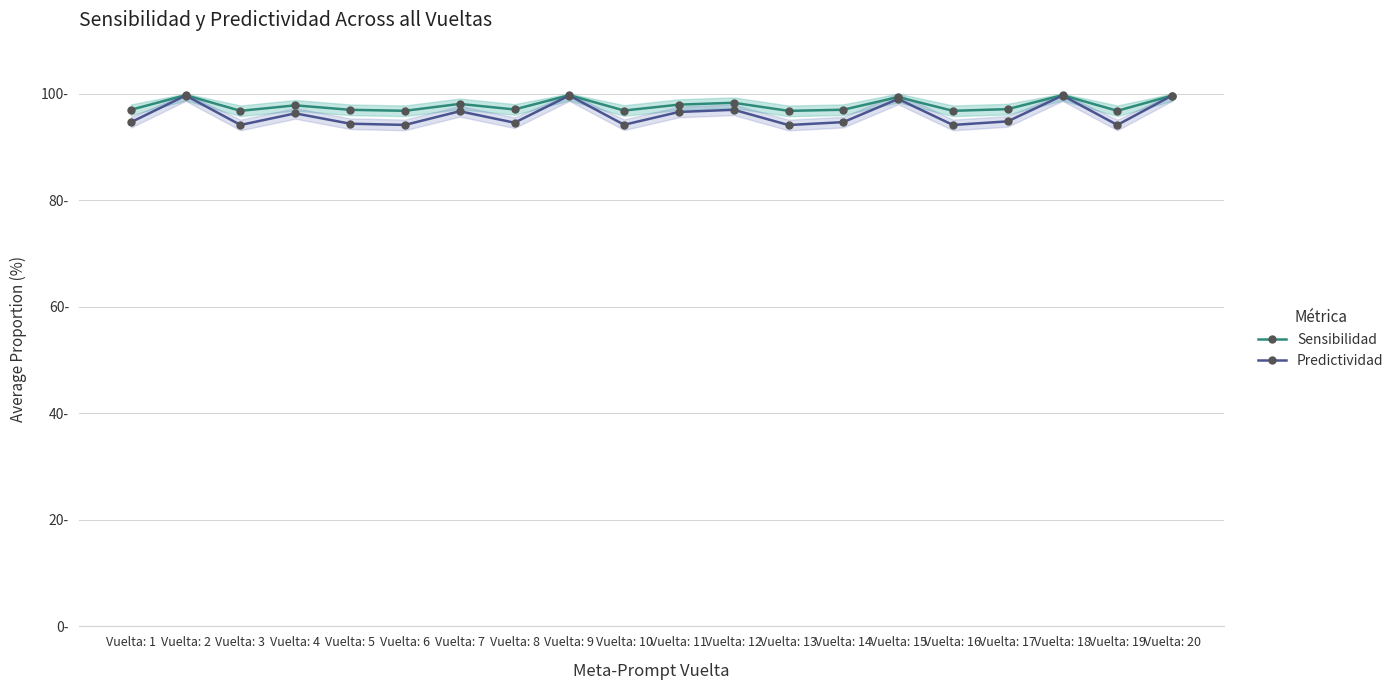

True or false: Sensibilidad and Predictividad intersect in this chart.

False